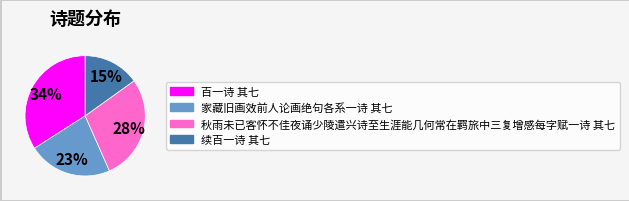

Is there a majority slice in this chart?

No